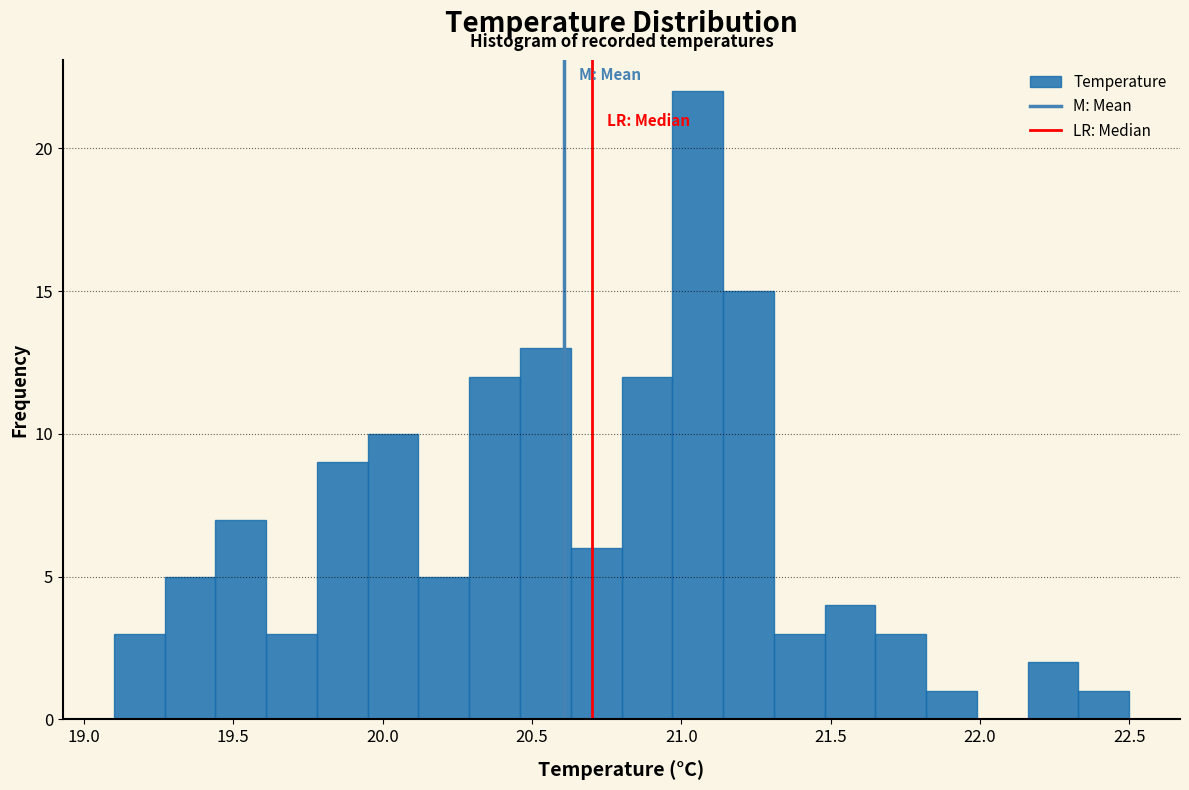

Around what value on the x-axis is the tallest bar? Give the approximate position of its centre, as read against the axis.

21.05